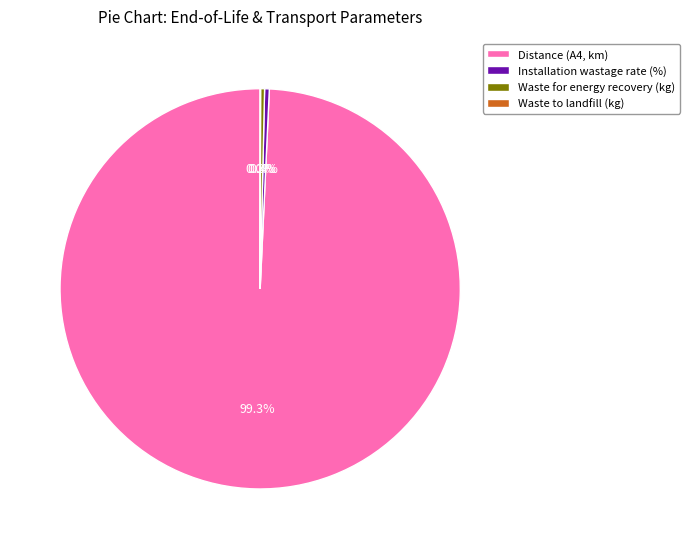

To the nearest percent, what is the average slice percentage?

25%